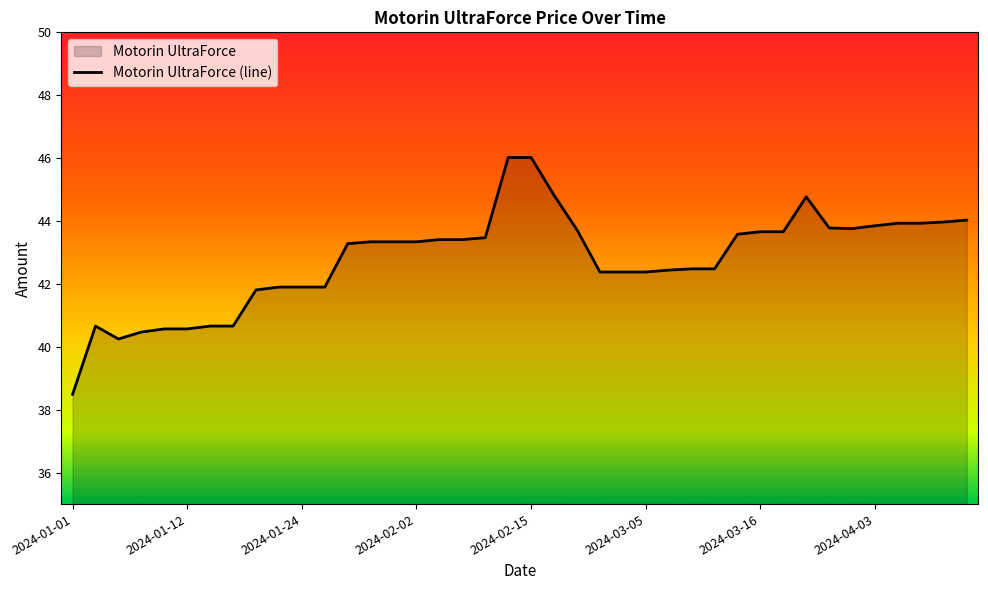

How many values are below 43?

18